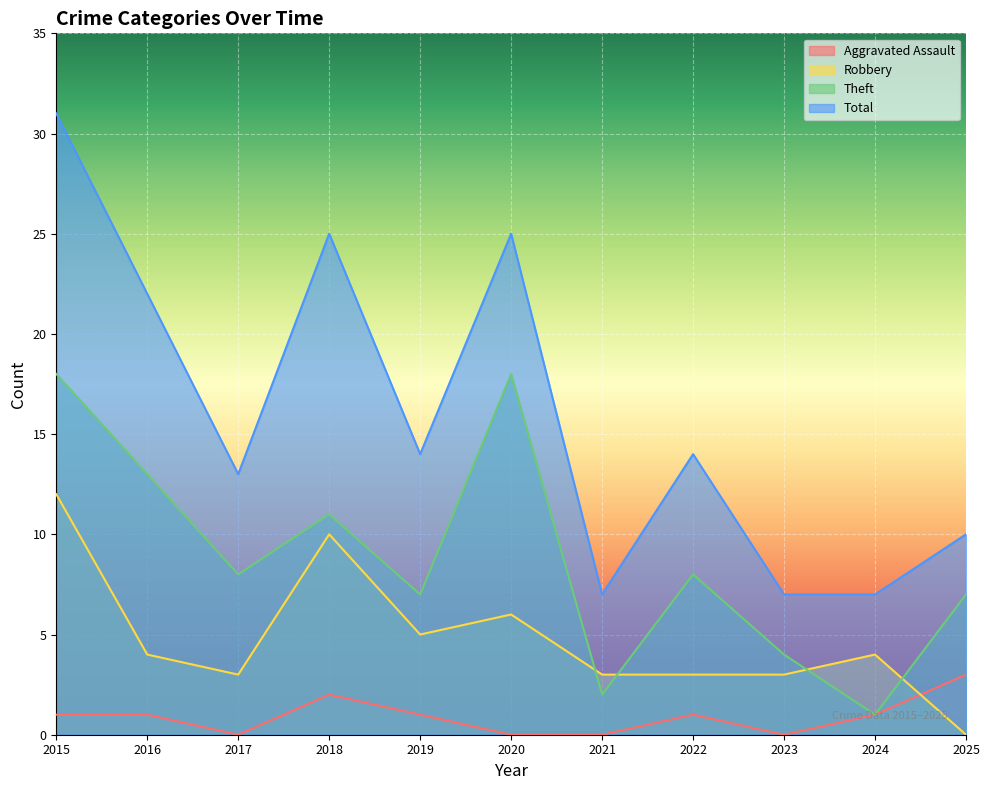

What is the total value across all series at 2022?

26